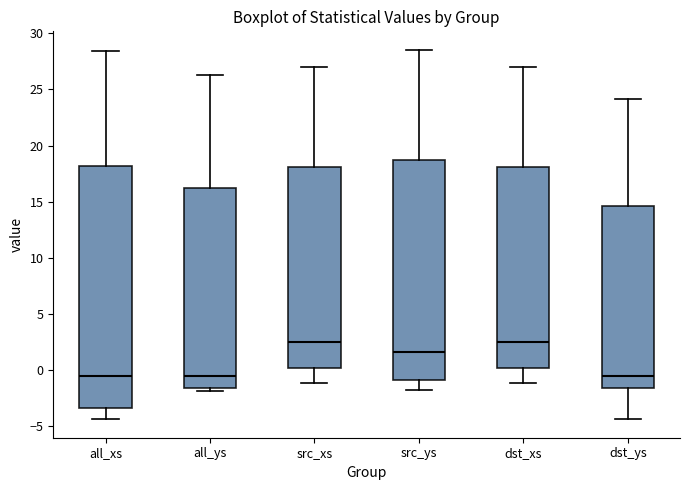

Reading left to right, transcribe this box plot: for each box, give where its median line is, the range the box spans, and where its two whiskers end, as read against the y-axis. The values are not printed on the chart, so give them approximately, as read against the axis.

all_xs: median -0.5, box -3.5 to 18.0, whiskers -4.5 to 28.5
all_ys: median -0.5, box -1.5 to 16.0, whiskers -2.0 to 26.5
src_xs: median 2.5, box 0.0 to 18.0, whiskers -1.0 to 27.0
src_ys: median 1.5, box -1.0 to 18.5, whiskers -1.5 to 28.5
dst_xs: median 2.5, box 0.0 to 18.0, whiskers -1.0 to 27.0
dst_ys: median -0.5, box -1.5 to 14.5, whiskers -4.5 to 24.0